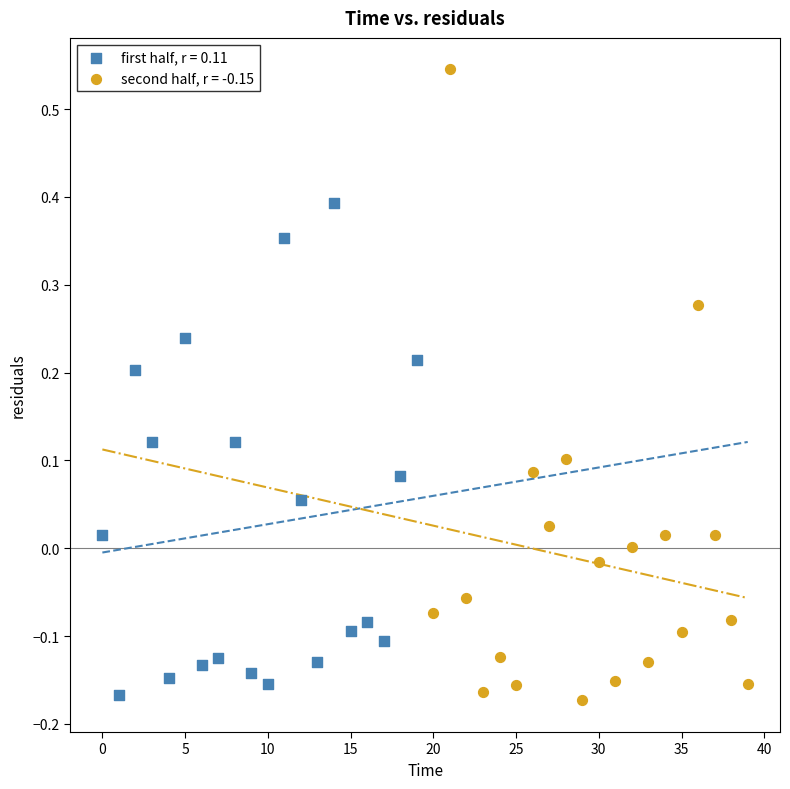

Which series has the widest spread of Y values?

second half, r = -0.15